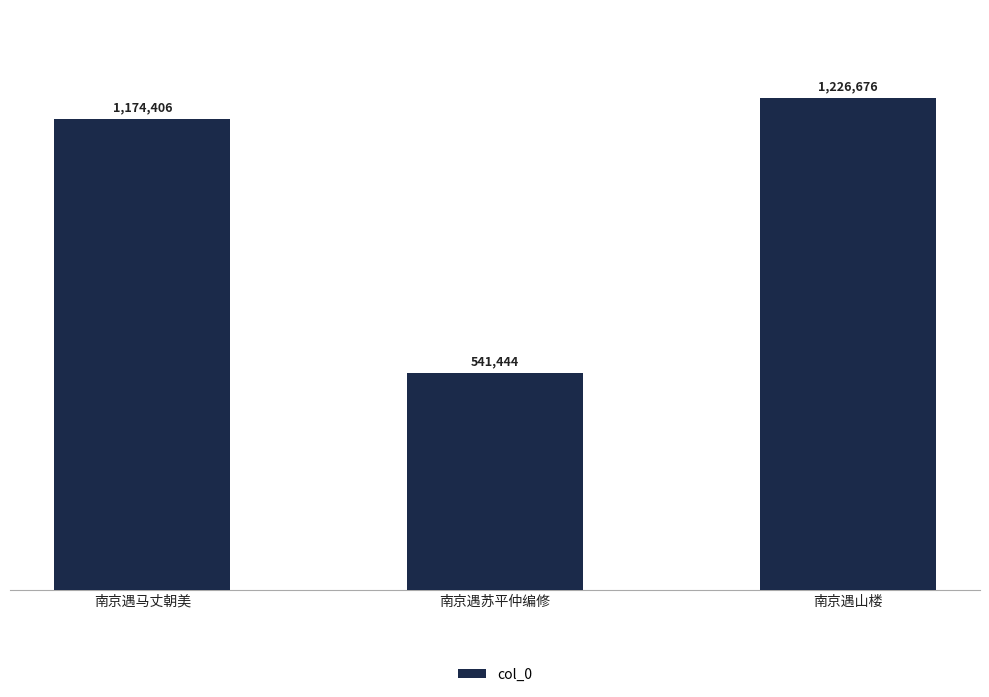

Are the bars horizontal?

No